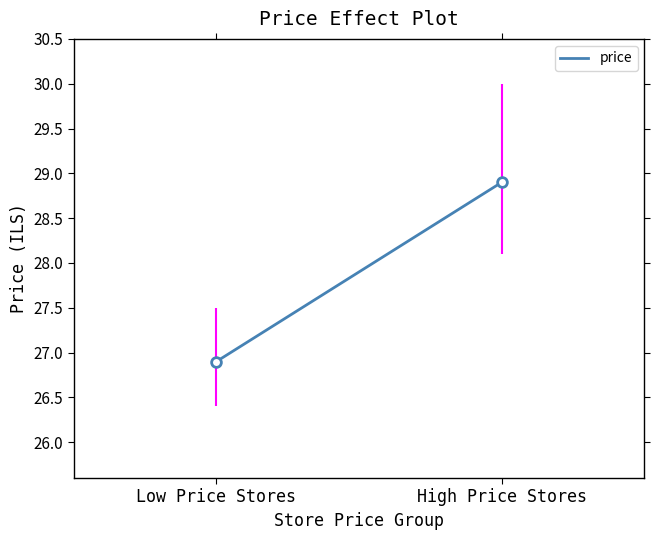

Rank the categories by value from lowest to highest.

Low Price Stores, High Price Stores